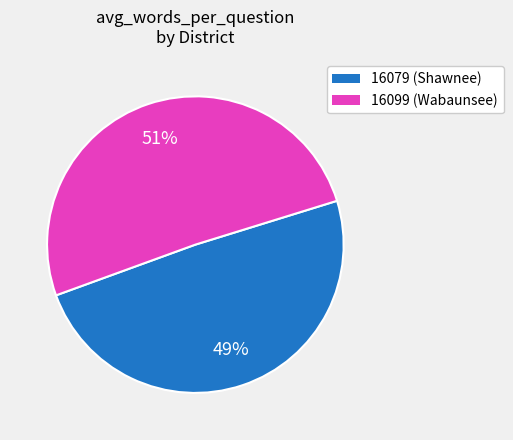

To the nearest percent, what is the average slice percentage?

50%